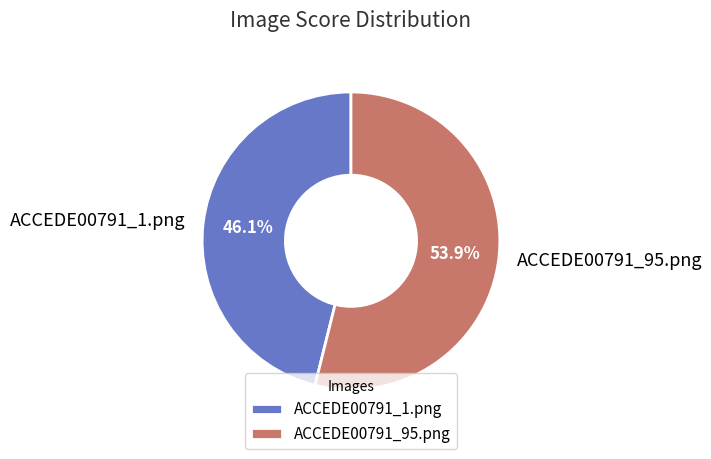

Which has a higher value, ACCEDE00791_1.png or ACCEDE00791_95.png?

ACCEDE00791_95.png